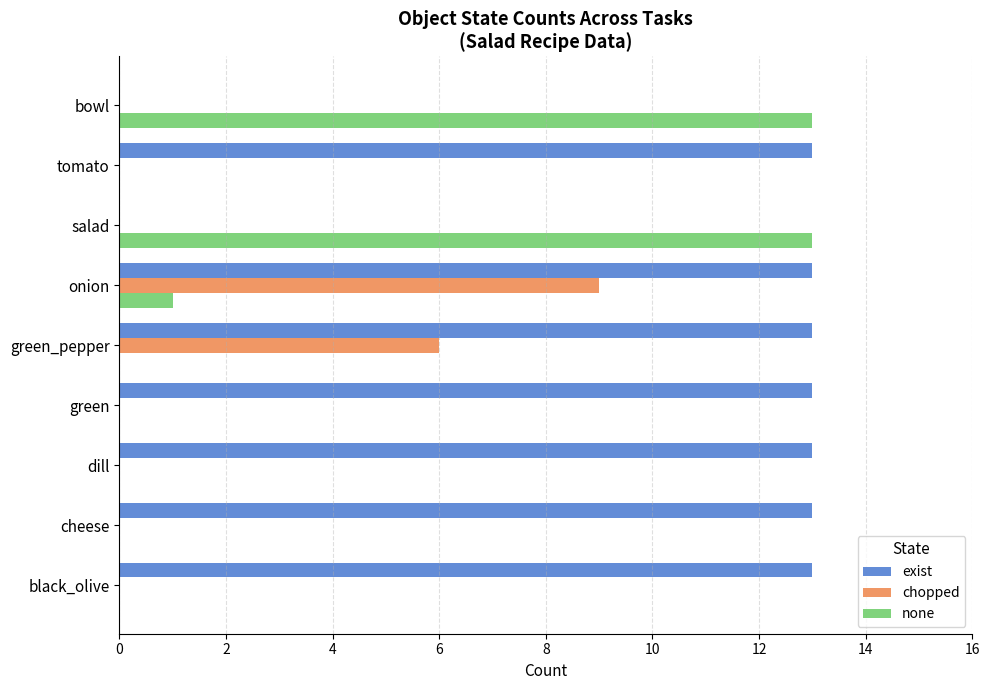

What is the greatest value displayed?

13